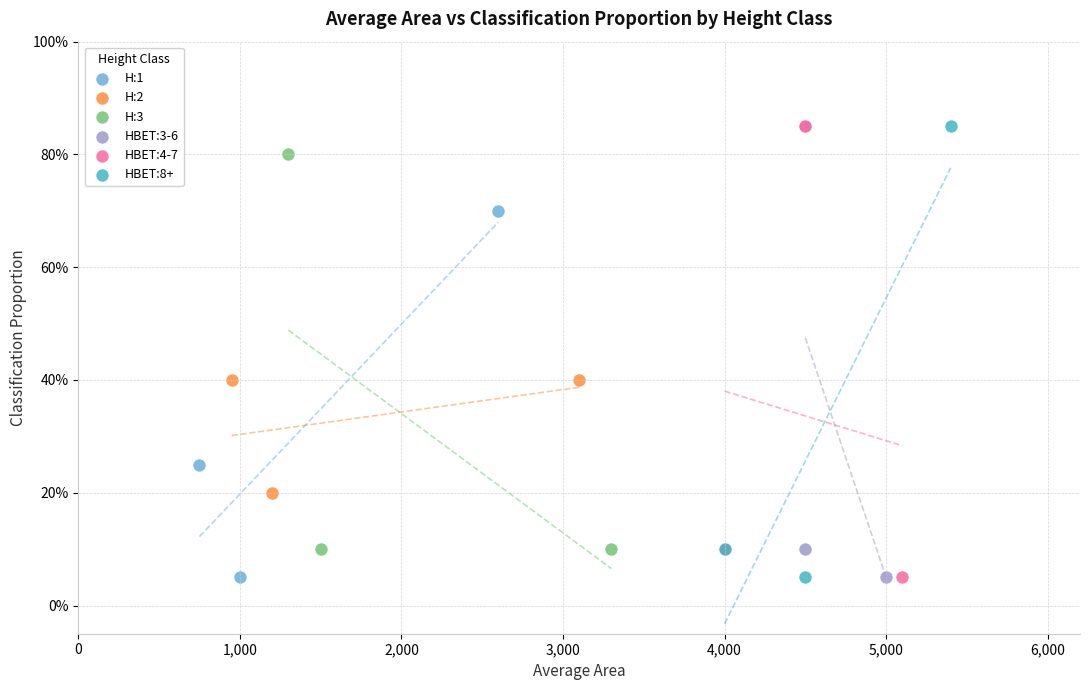

What are all the series names shown in the legend?

H:1, H:2, H:3, HBET:3-6, HBET:4-7, HBET:8+